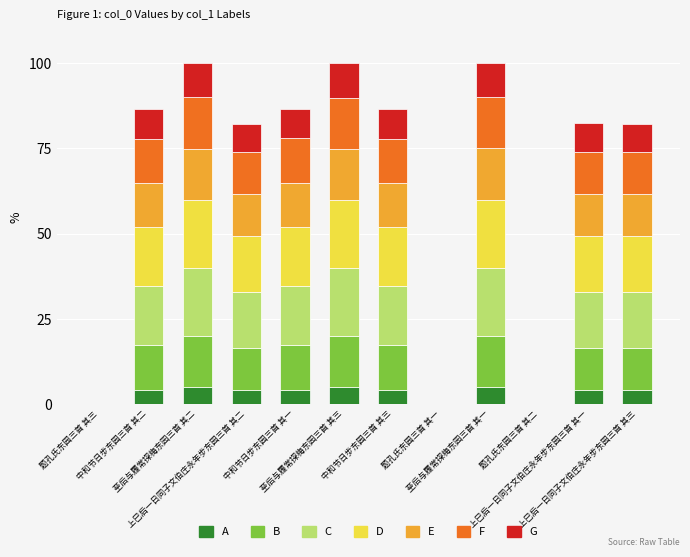

How many categories are shown in the chart?

12